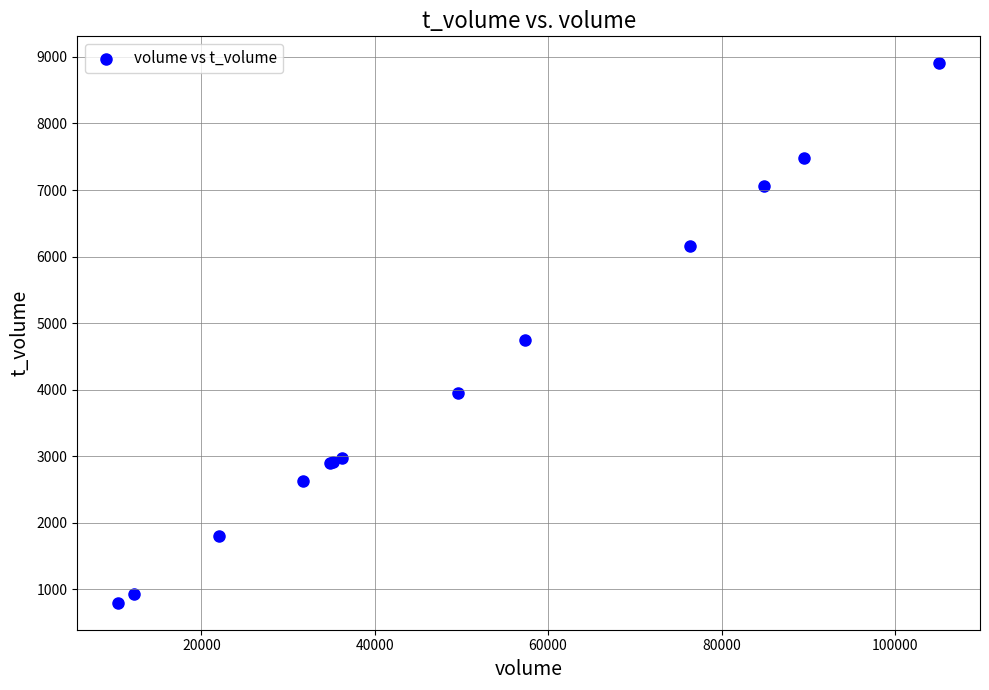

What Y value in the scatter plot is closest to 4852?

4748